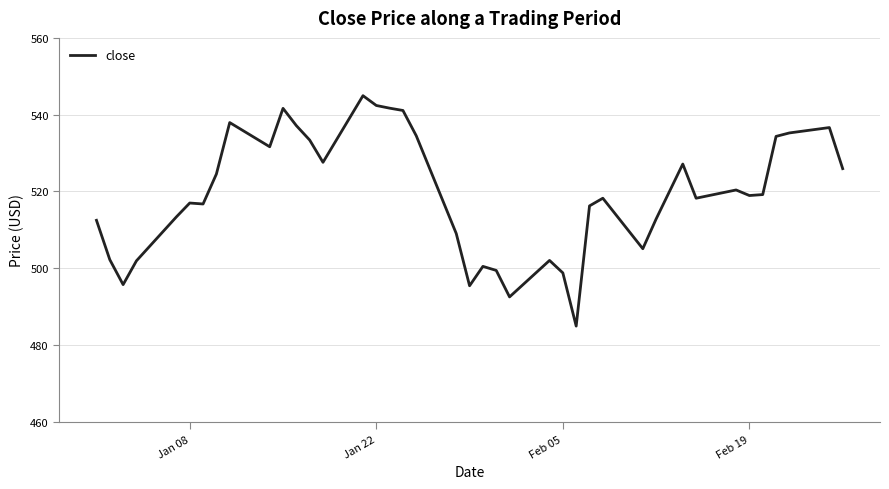

What is the difference between the maximum and minimum values?

60.0